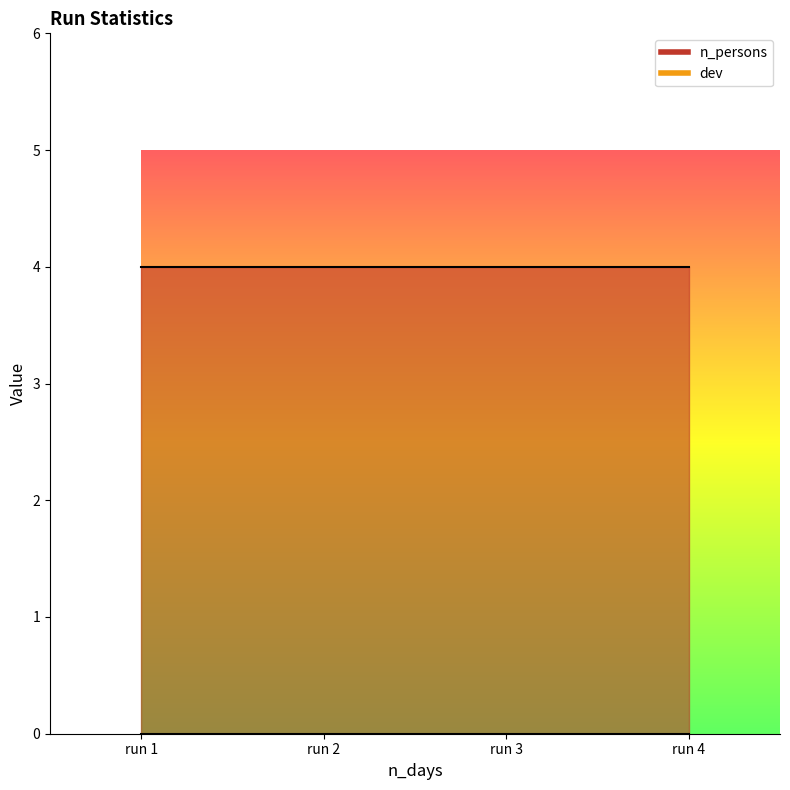

True or false: n_persons has more than 0 points higher than both neighbors.

False